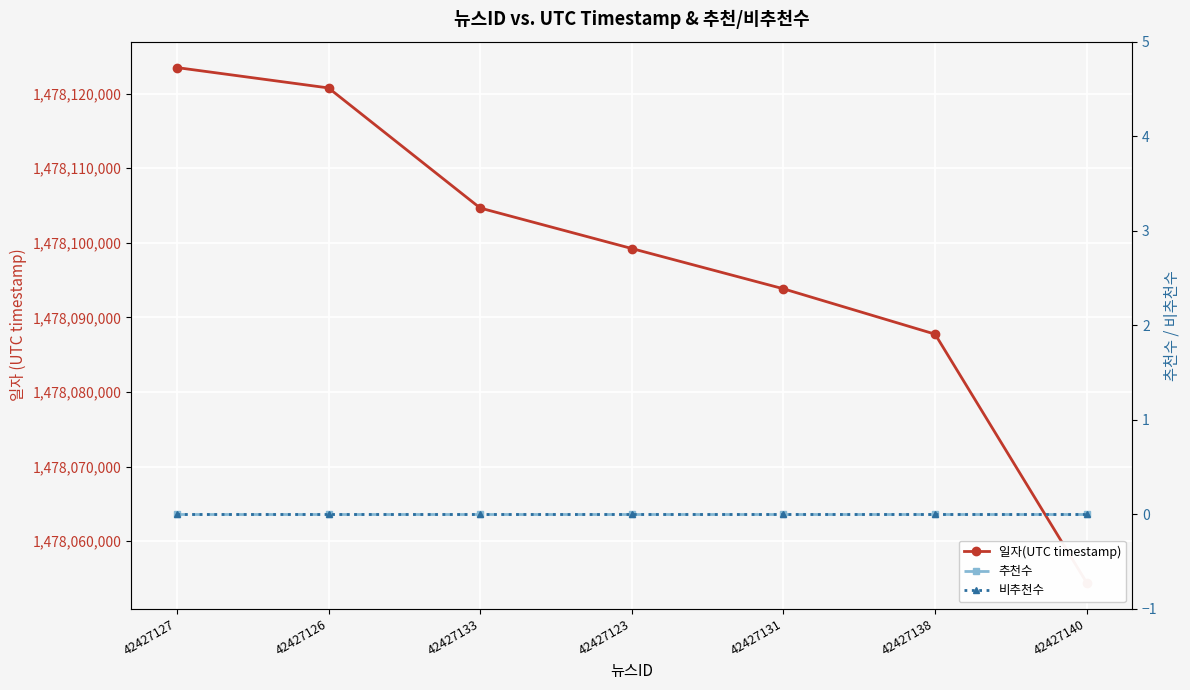

At which label does 추천수 reach its minimum?

42427127